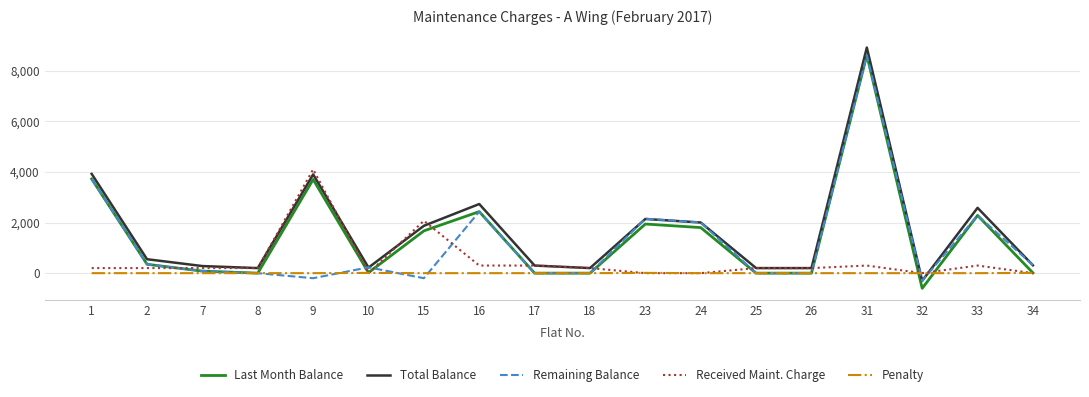

The Total Balance series shows 2140 at 23. True or false?

True